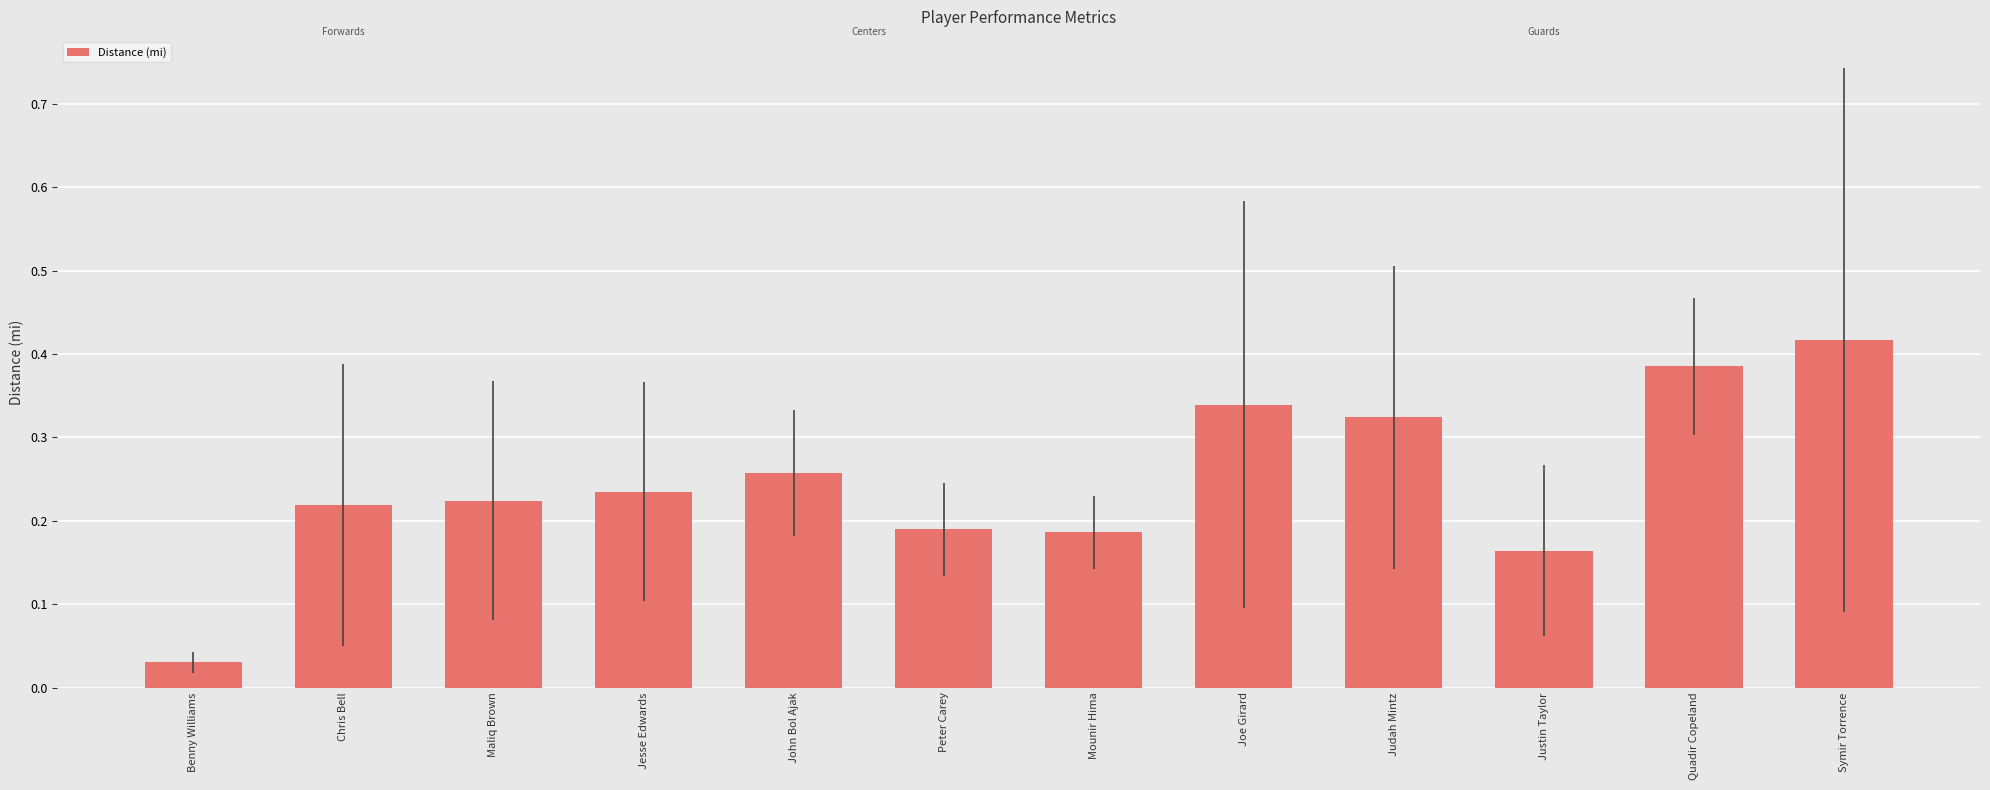

What is the sum of the values at Mounir Hima and Symir Torrence?

0.6